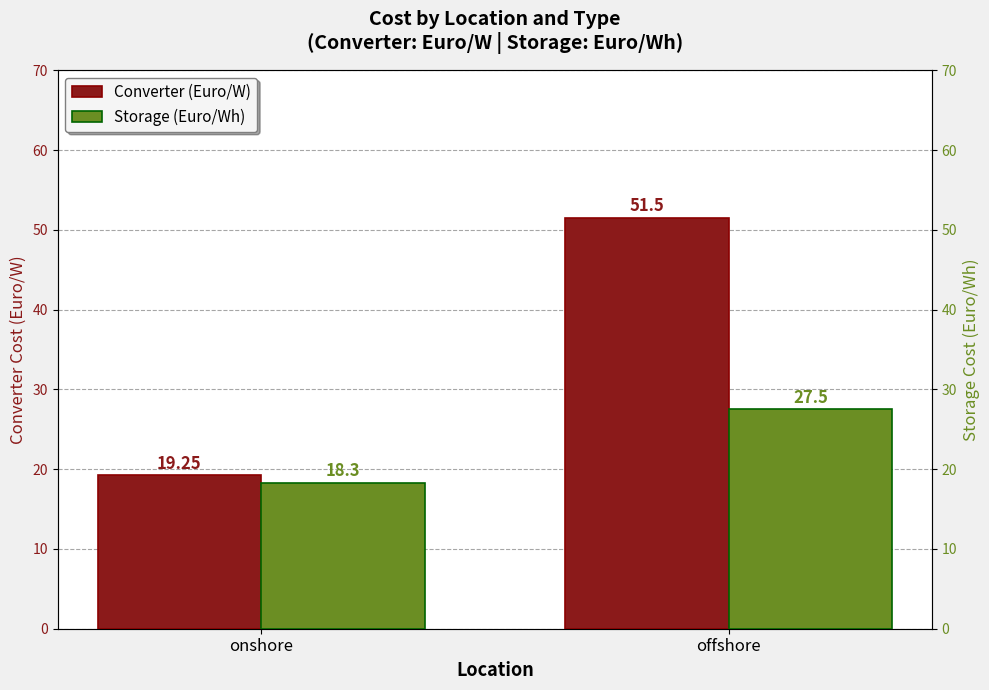

What are all the series names shown in the legend?

Converter (Euro/W), Storage (Euro/Wh)